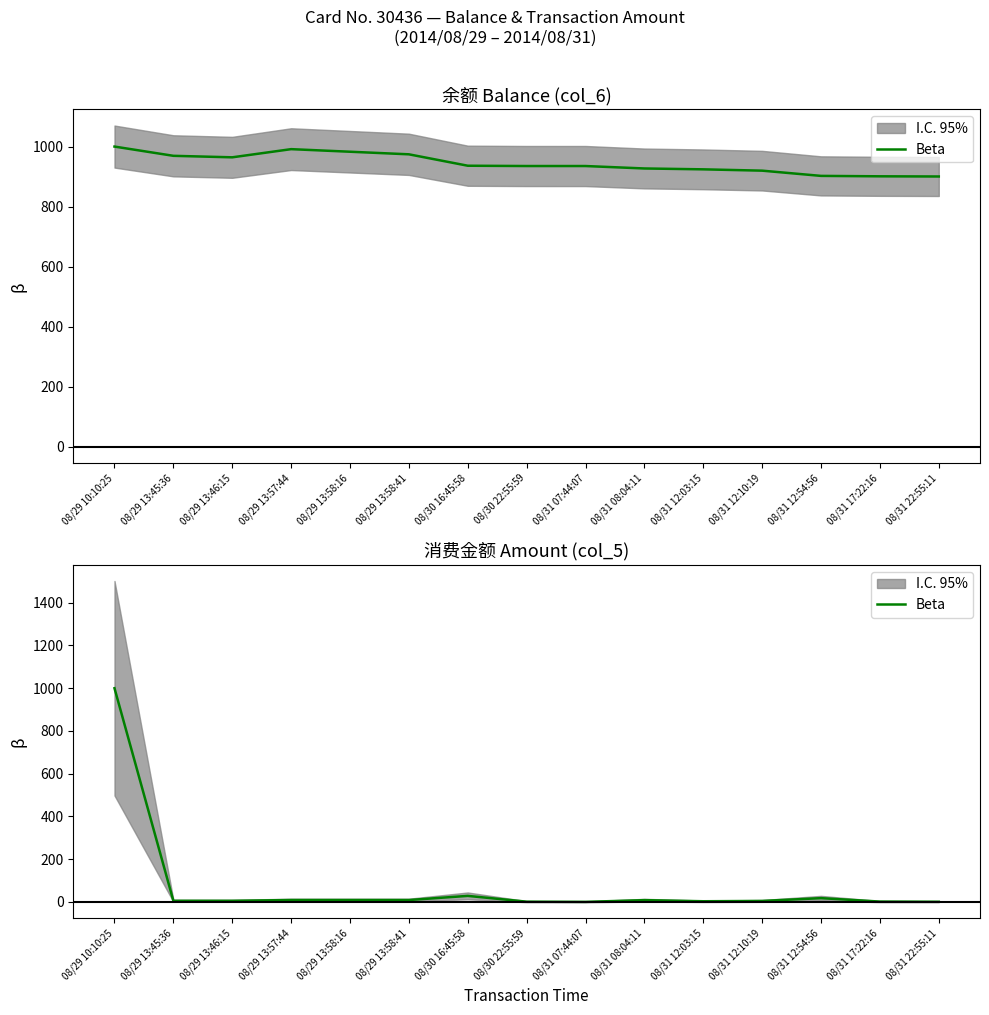

At which label is the value closest to 500?

08/30 16:45:58